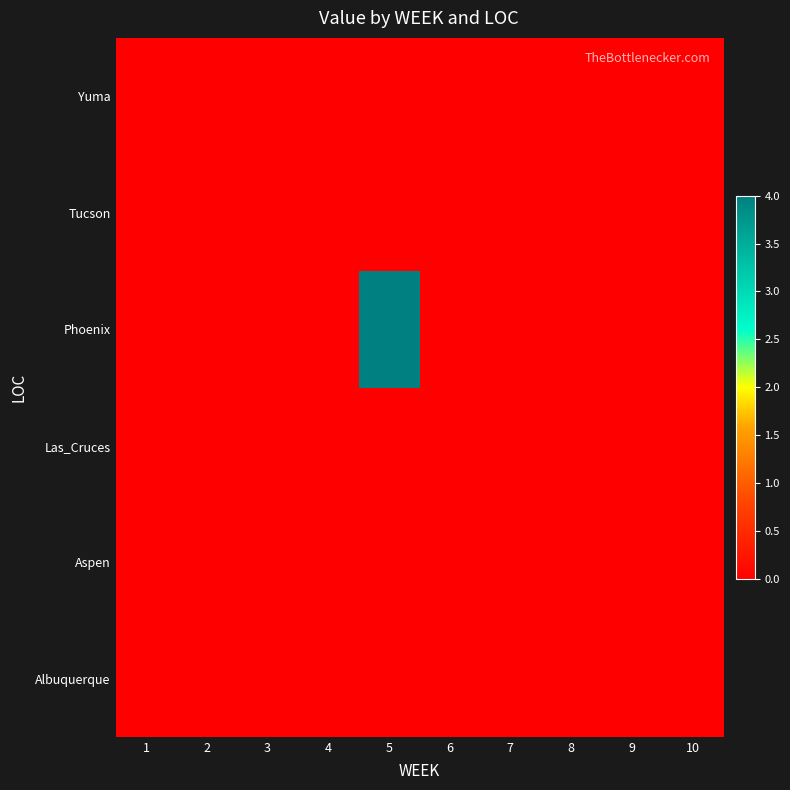

Reading left to right, extract all data points from this chart.

Albuquerque: 1=0	2=0	3=0	4=0	5=0	6=0	7=0	8=0	9=0	10=0
Aspen: 1=0	2=0	3=0	4=0	5=0	6=0	7=0	8=0	9=0	10=0
Las_Cruces: 1=0	2=0	3=0	4=0	5=0	6=0	7=0	8=0	9=0	10=0
Phoenix: 1=0	2=0	3=0	4=0	5=4	6=0	7=0	8=0	9=0	10=0
Tucson: 1=0	2=0	3=0	4=0	5=0	6=0	7=0	8=0	9=0	10=0
Yuma: 1=0	2=0	3=0	4=0	5=0	6=0	7=0	8=0	9=0	10=0